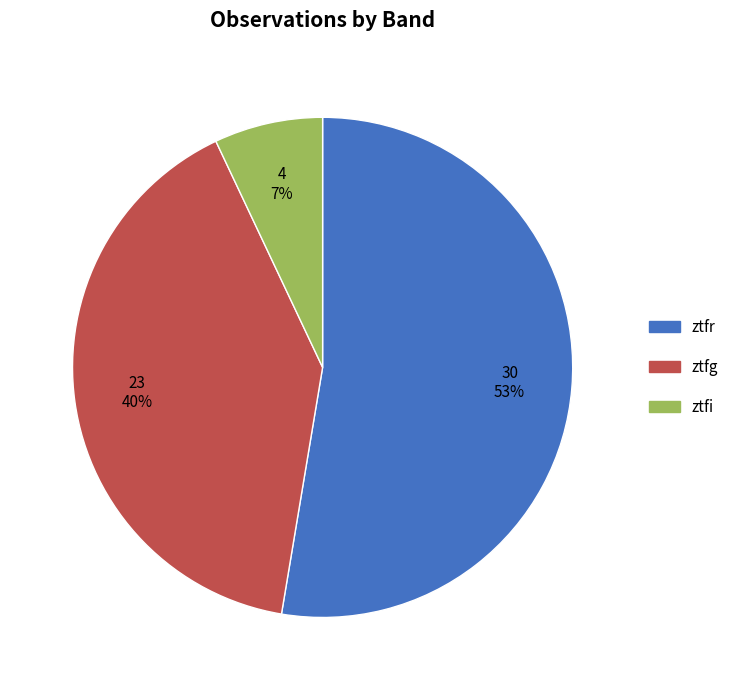

To the nearest percent, what is the combined percentage of ztfi and ztfr?

60%